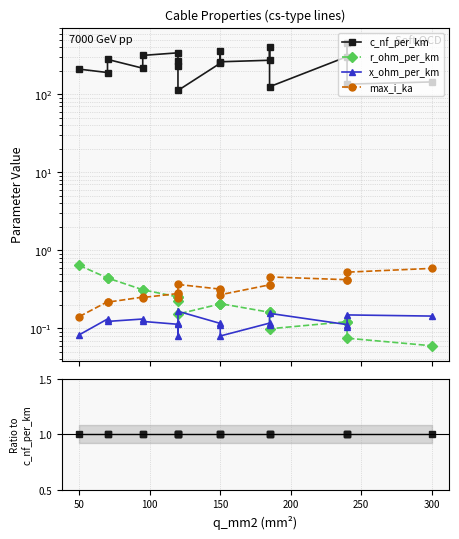

True or false: max_i_ka has more than 0 interior local peaks.

True